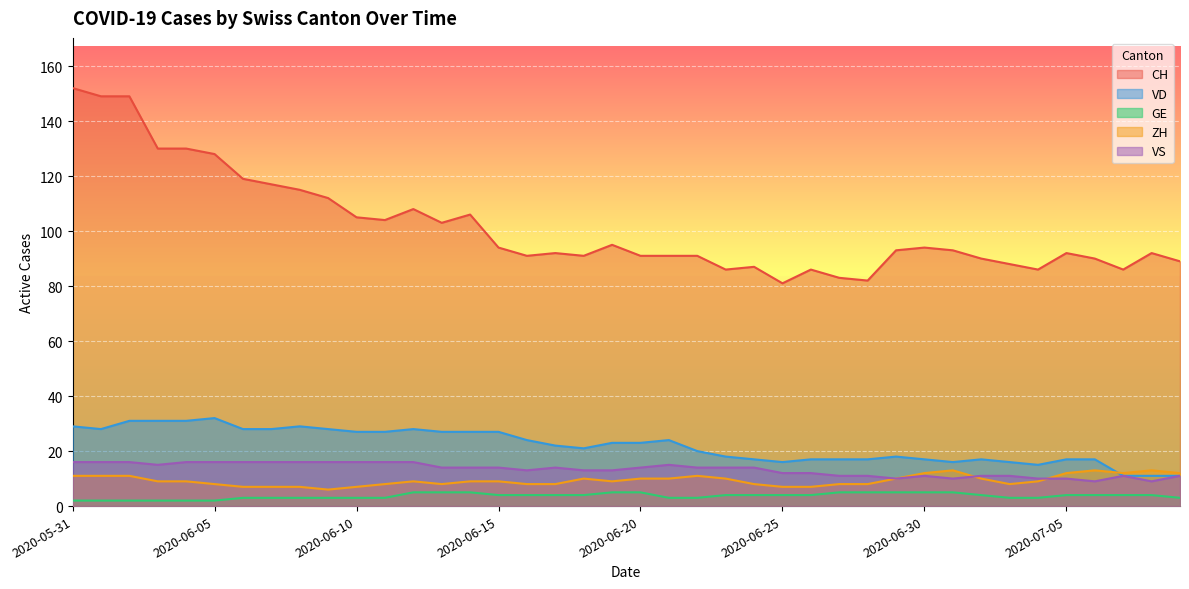

What is the difference between the second highest and second lowest values in the GE series?

3